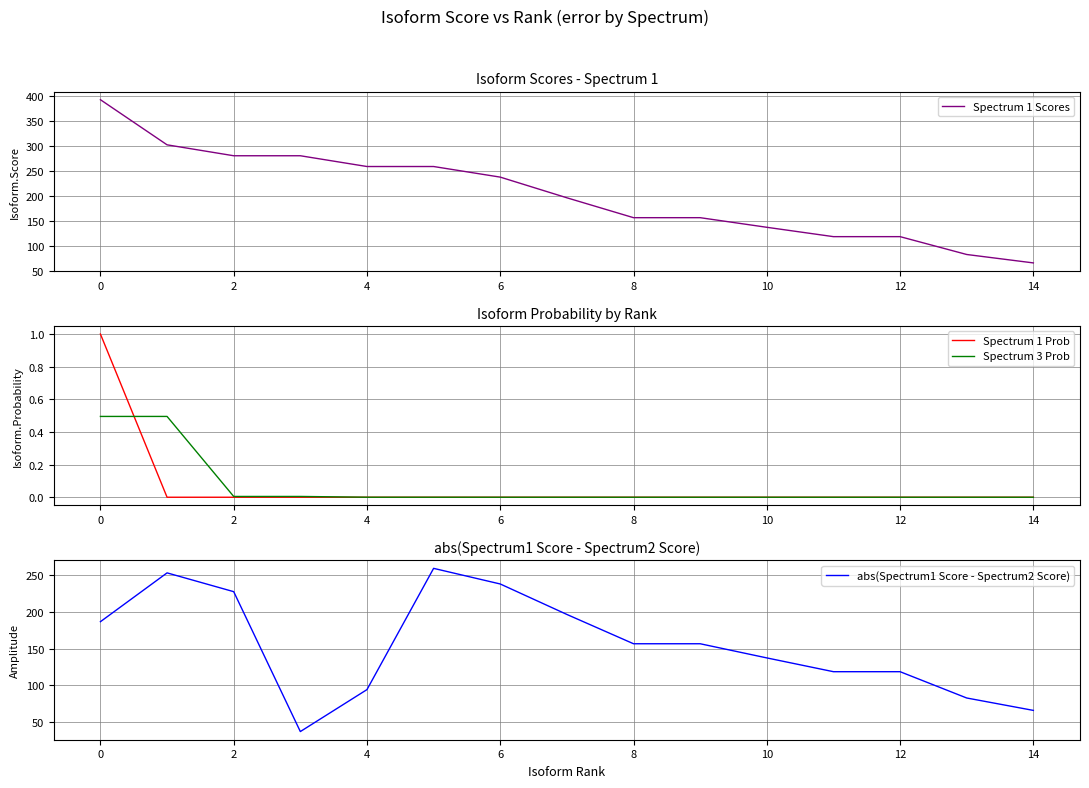

The Spectrum 1 Scores series shows 525.3 at 0. True or false?

False